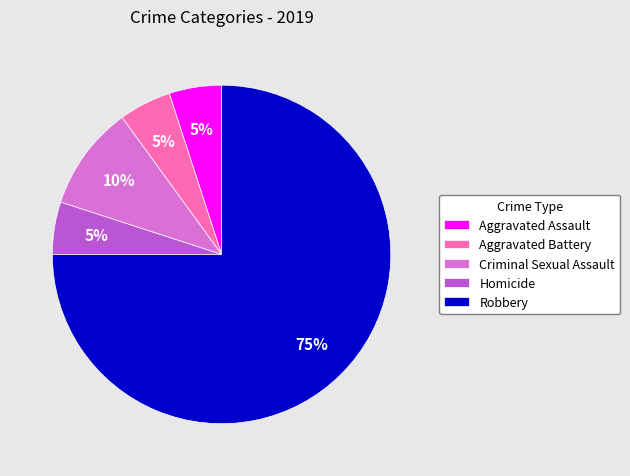

Count the number of slices in the pie.

5